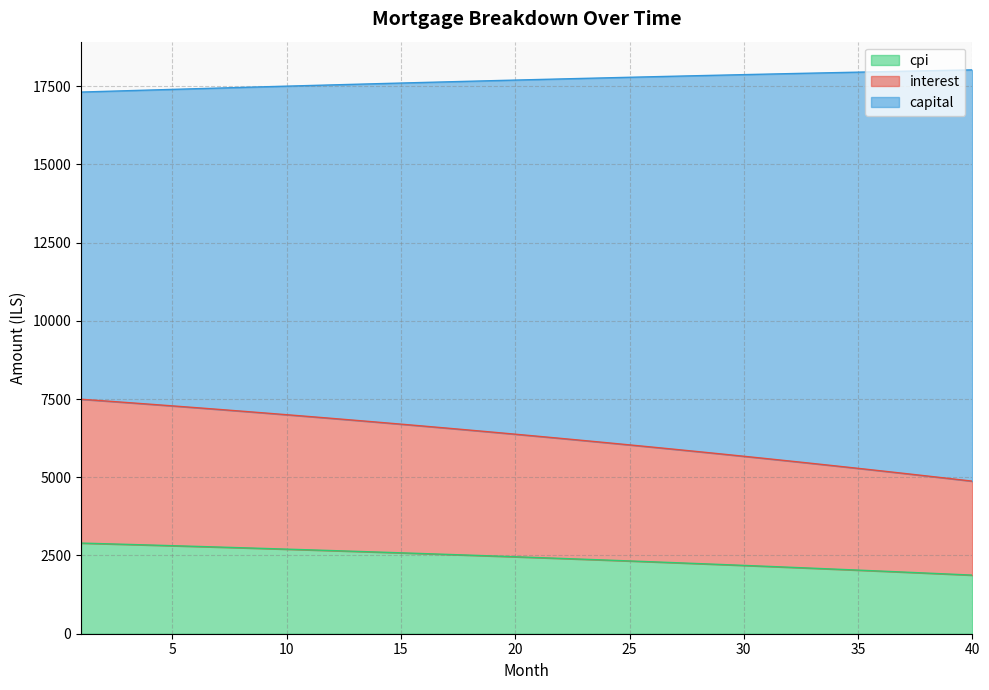

What is the minimum value for cpi?

1872.6